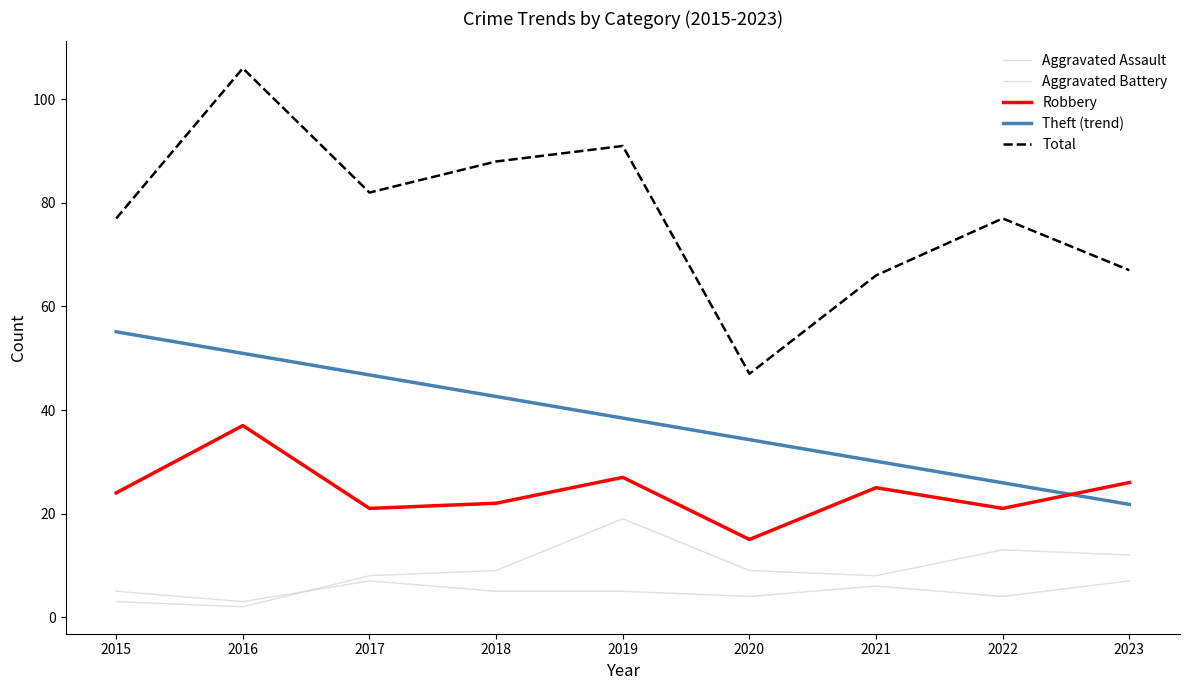

What is the difference between the second highest and minimum values in the Aggravated Battery series?

11.0